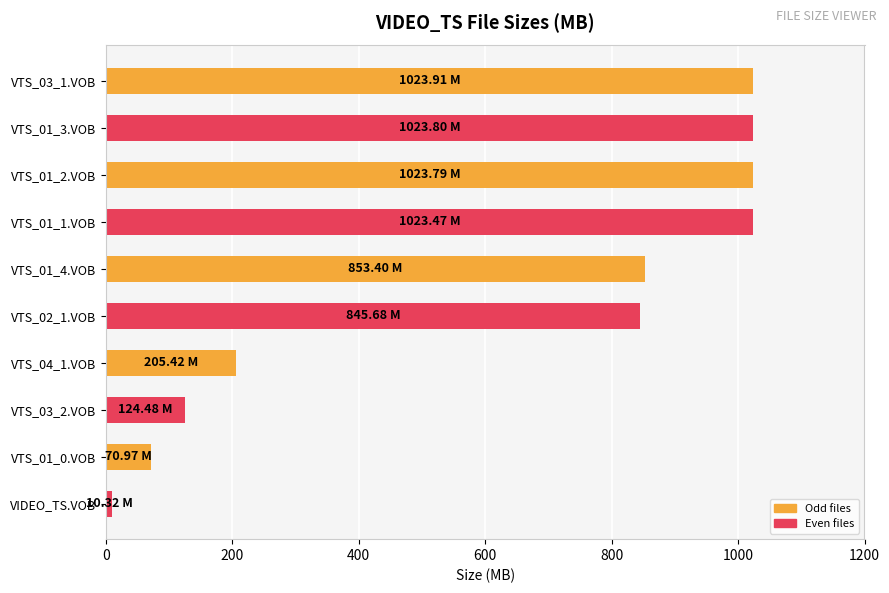

What is the difference between the second highest and second lowest values?

952.8